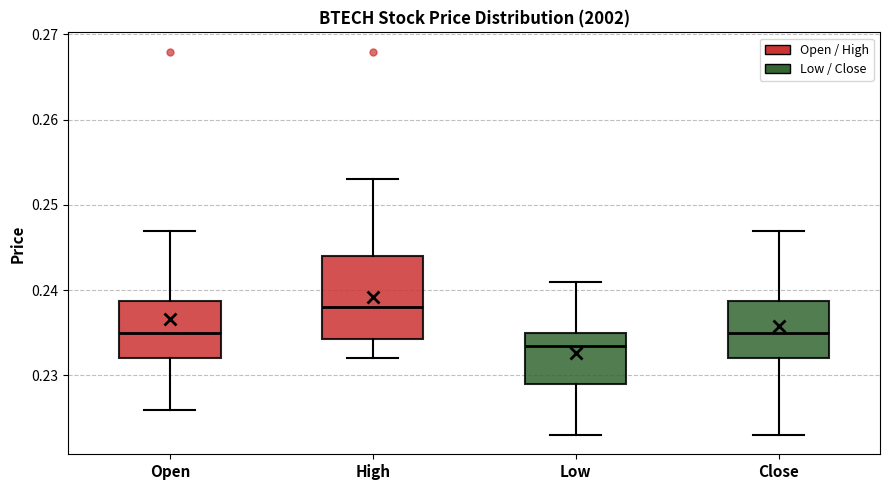

Where is the lower edge of the box for Open on the y-axis? The values are not printed on the chart, so give them approximately, as read against the axis.

0.232